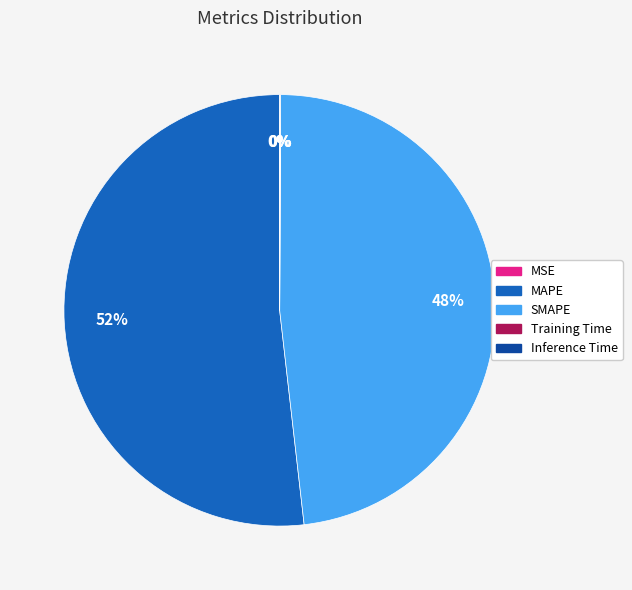

Which category has the biggest portion of the pie?

MAPE